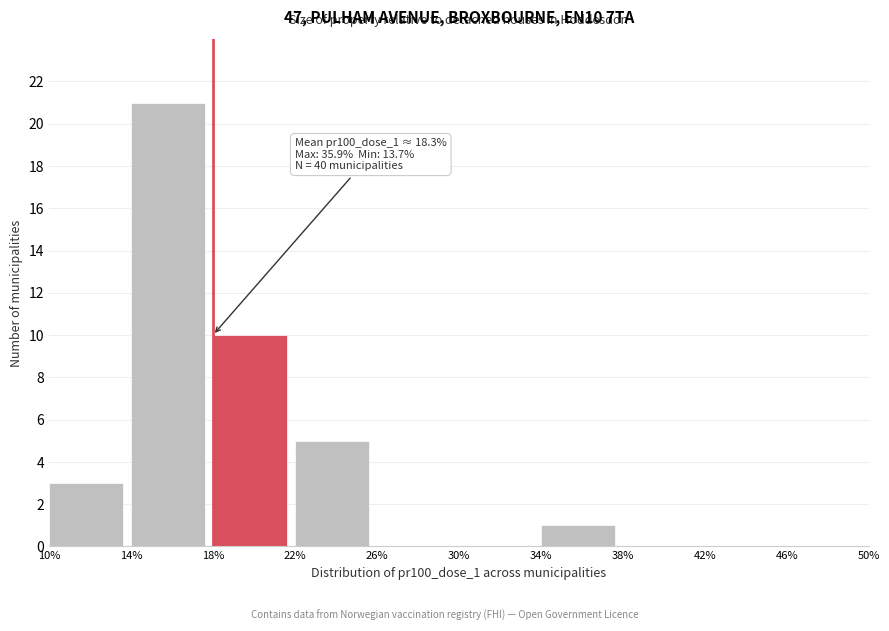

Over which range of the x-axis is the bar tallest?

14% to 18%